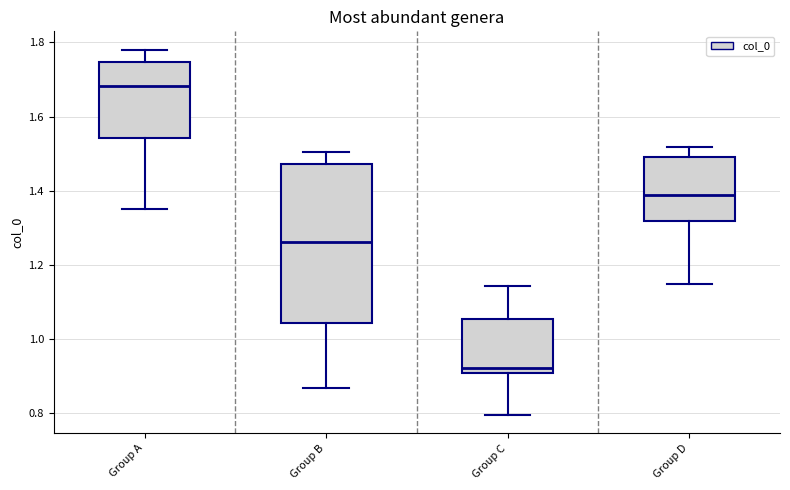

Reading left to right, transcribe this box plot: for each box, give where its median line is, the range the box spans, and where its two whiskers end, as read against the y-axis. The values are not printed on the chart, so give them approximately, as read against the axis.

Group A: median 1.68, box 1.54 to 1.74, whiskers 1.34 to 1.78
Group B: median 1.26, box 1.04 to 1.48, whiskers 0.86 to 1.50
Group C: median 0.92, box 0.90 to 1.06, whiskers 0.80 to 1.14
Group D: median 1.38, box 1.32 to 1.48, whiskers 1.14 to 1.52